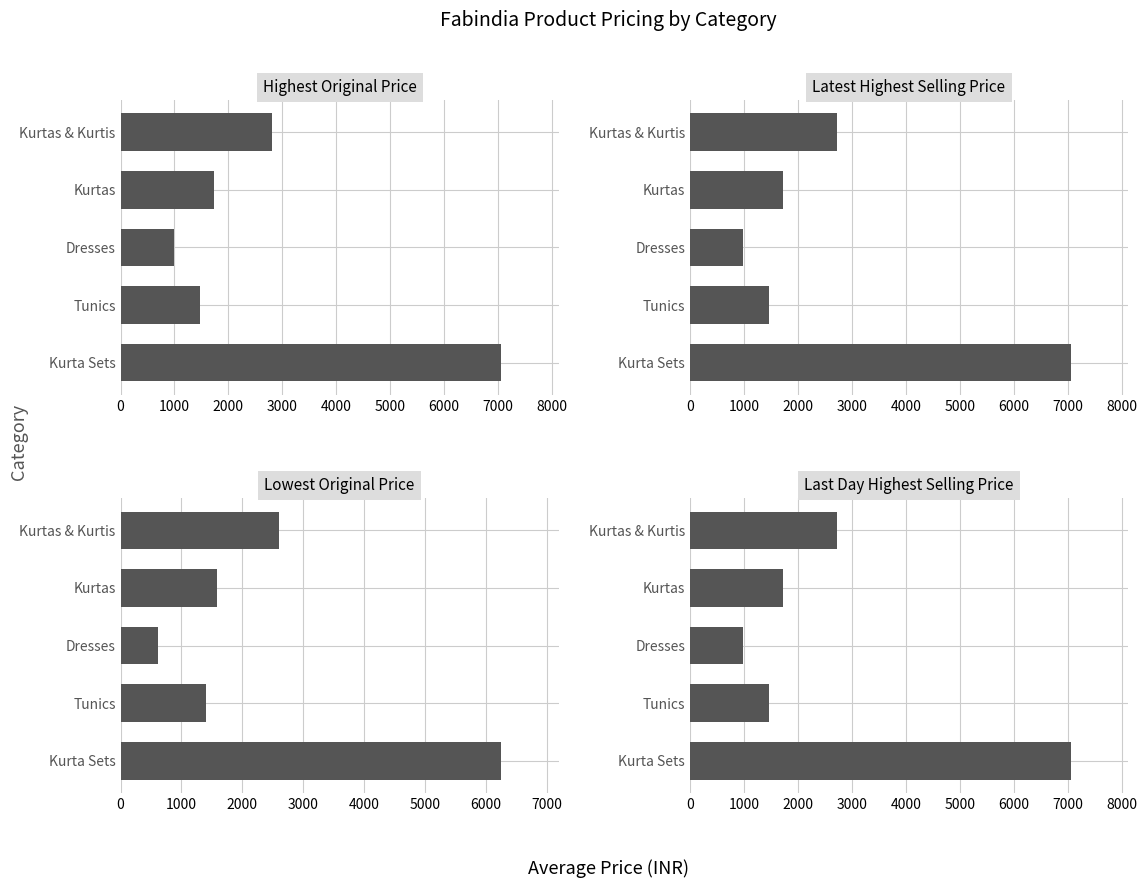

Is the value of Last Day Highest Selling Price at Tunics greater than the value of Lowest Original Price at Kurta Sets?

No